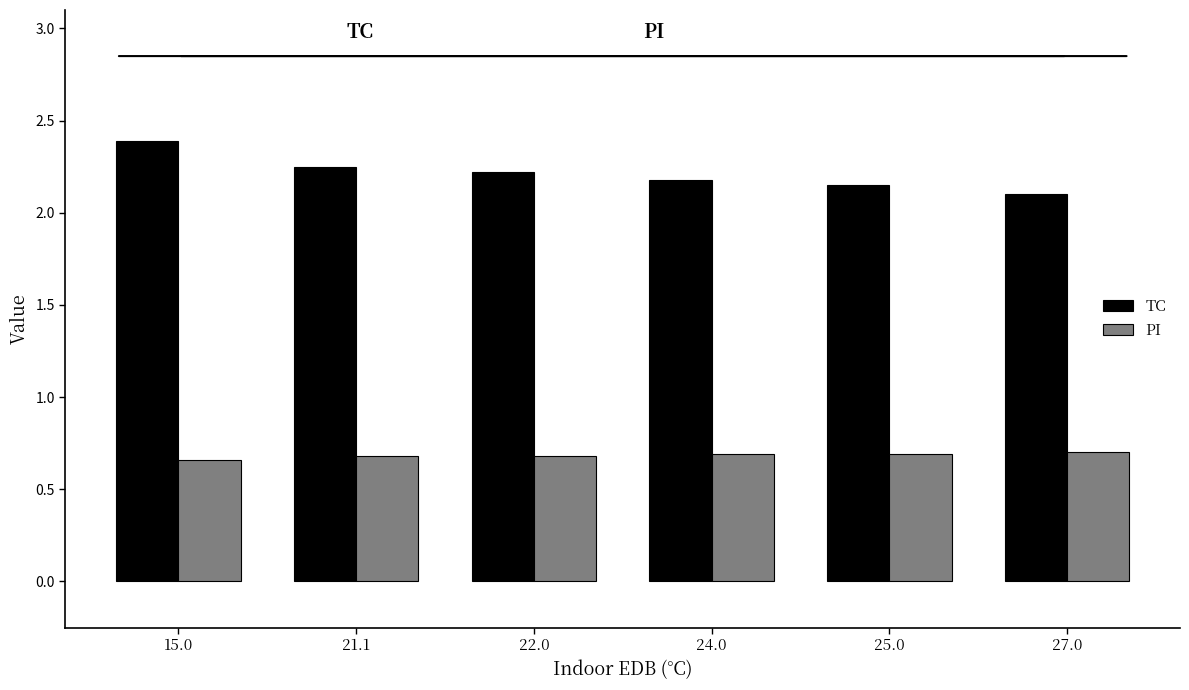

What is the sum of the TC values at 21.1 and 25.0?

4.4